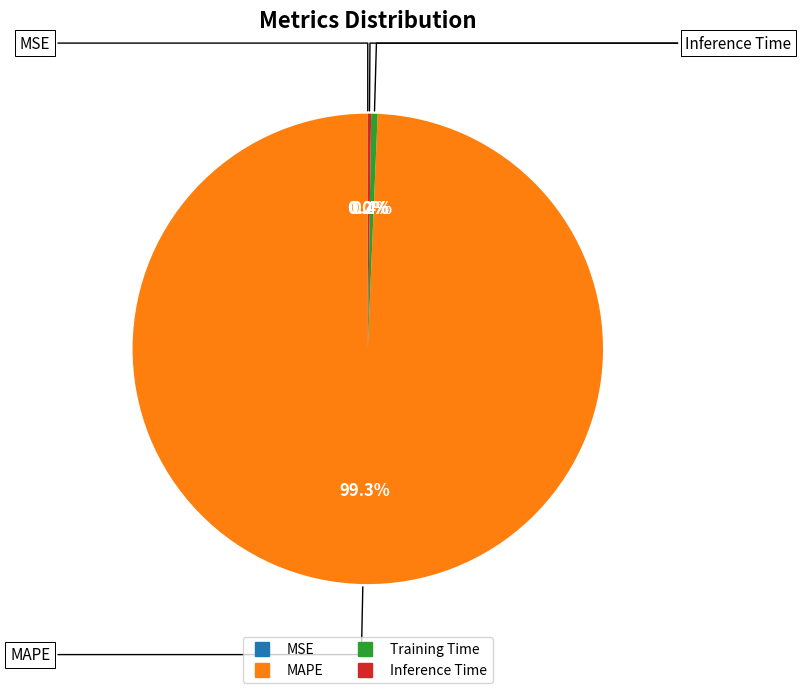

Is it true that Training Time is 0% of the pie?

True